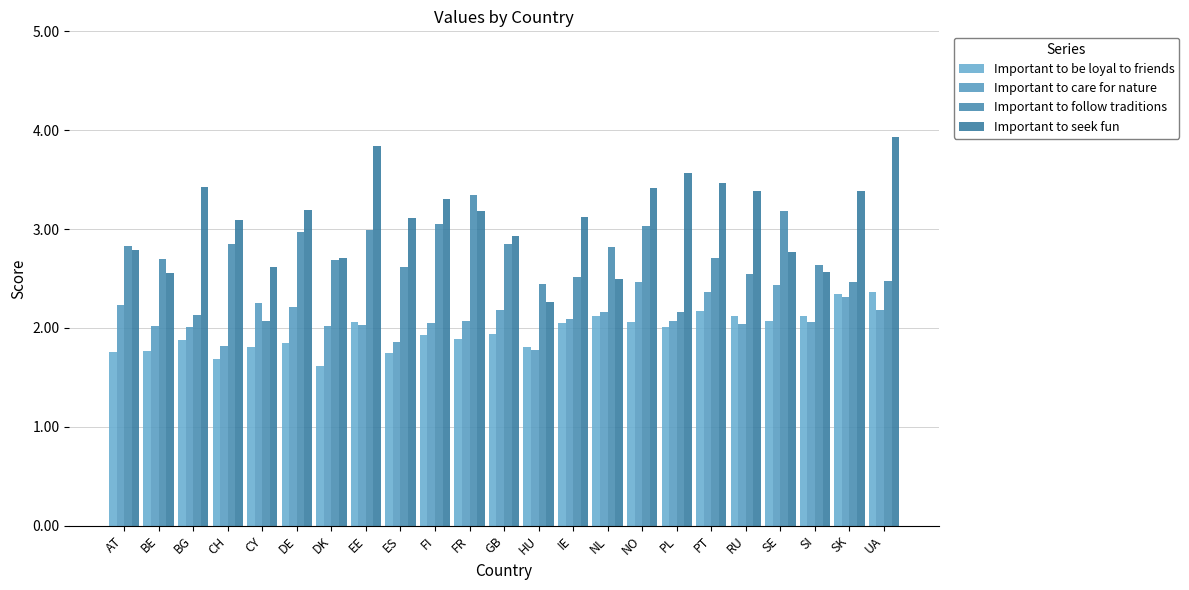

What is the total value across all series at AT?

9.6